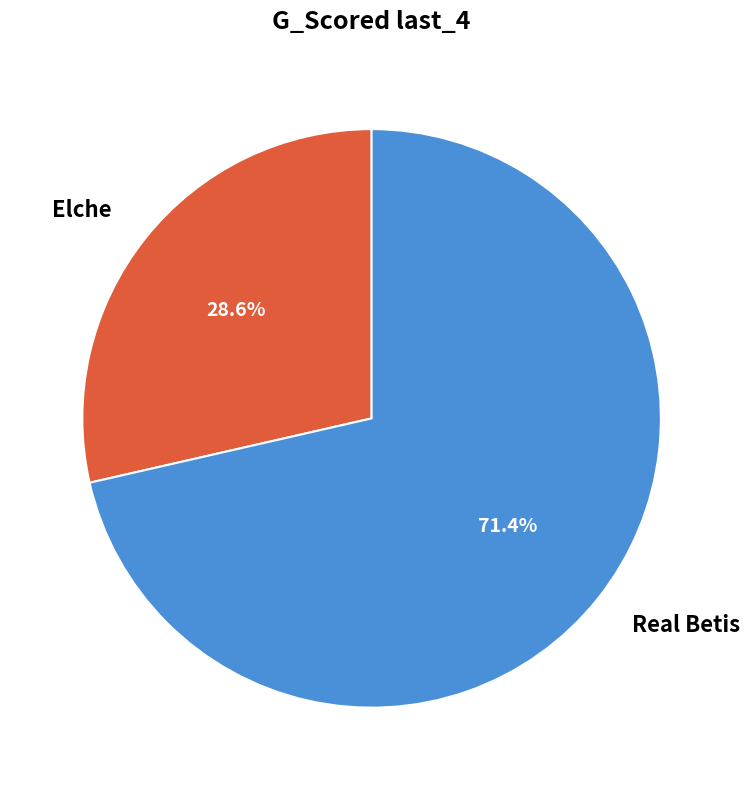

Count the number of slices in the pie.

2